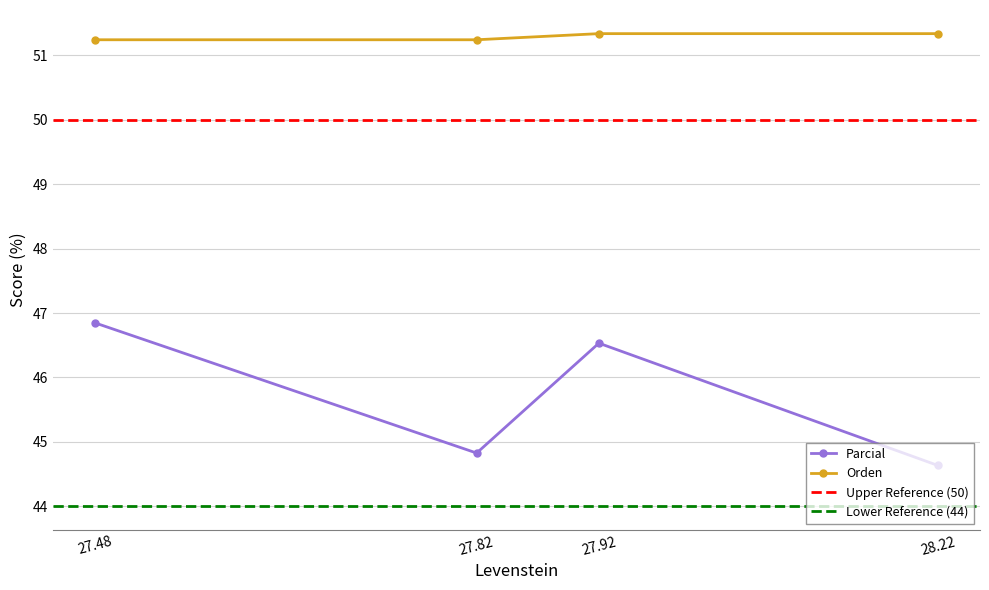

Count the Orden values in the range 51 to 52.

4